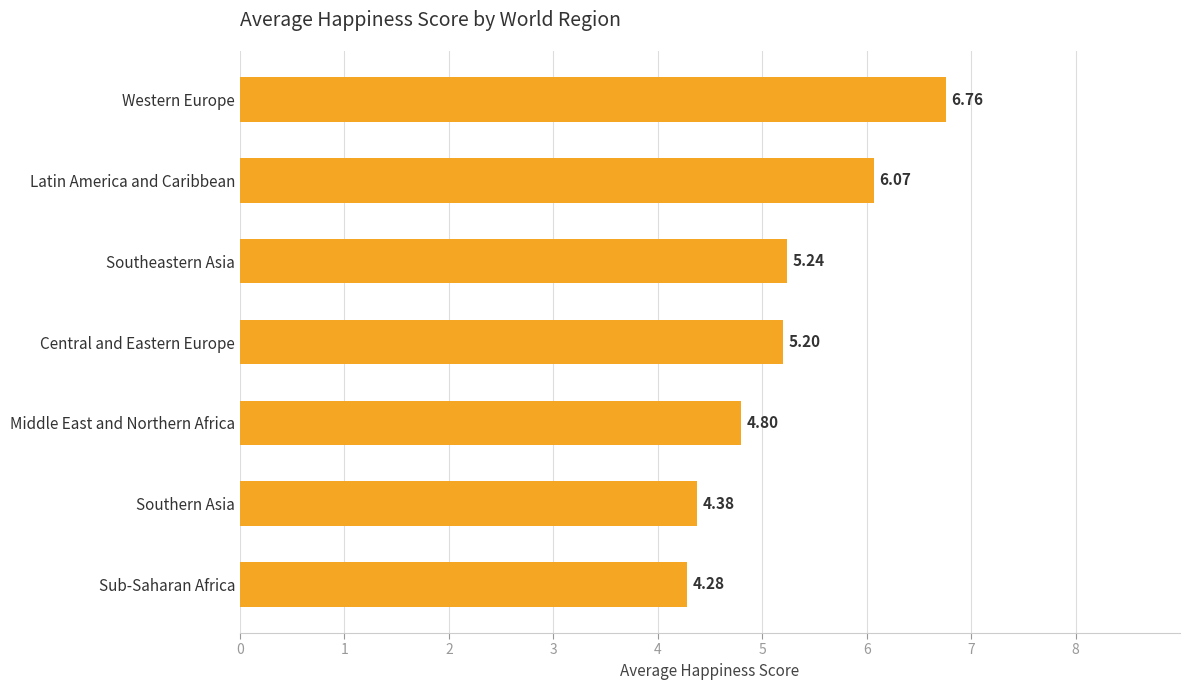

What is the difference between the maximum and second lowest values?

2.4